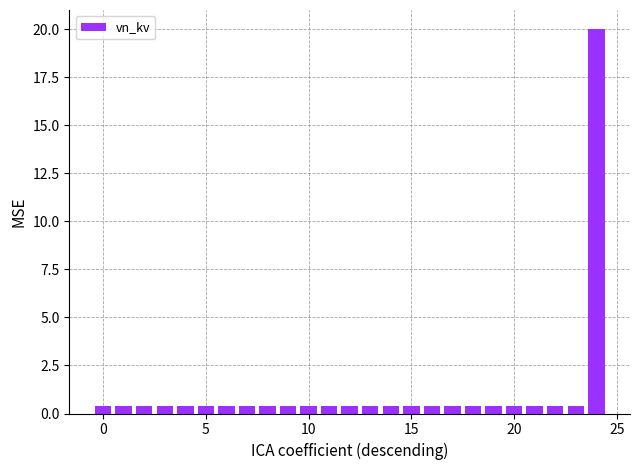

Are the bars grouped side by side (vs. stacked)?

No